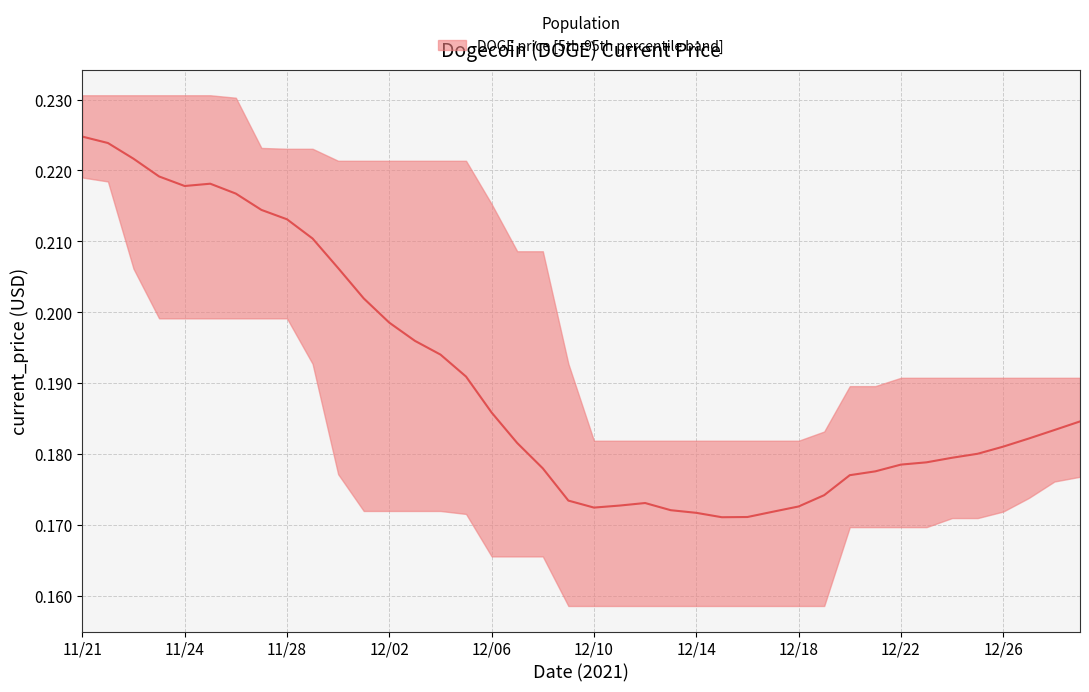

What is the sum of the values at 12/09 and 11/30?

0.4